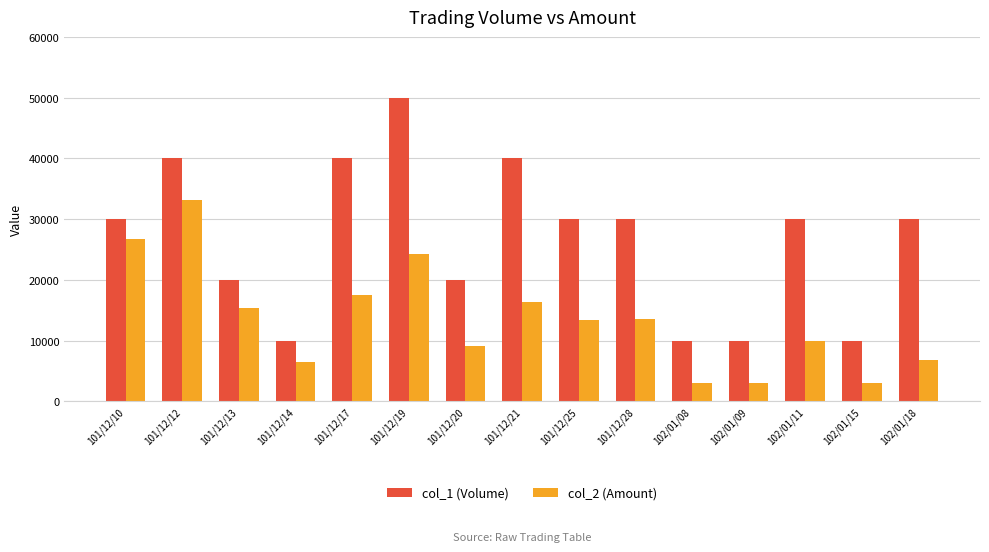

What is the label of the 15th bar from the left?

102/01/18